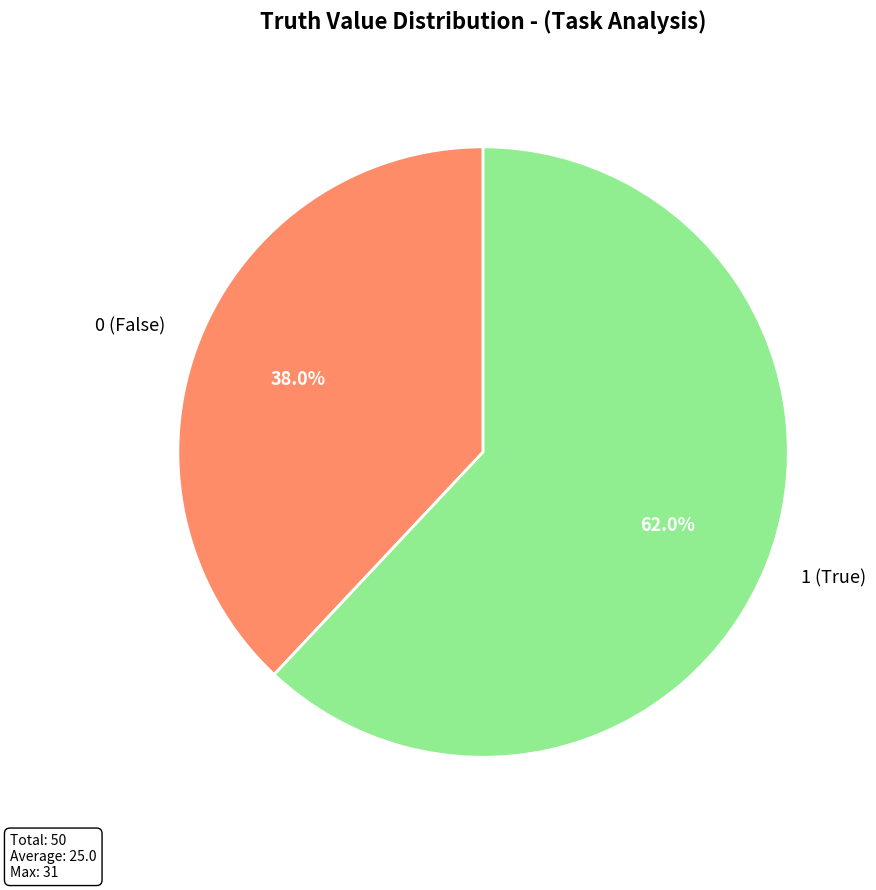

What percentage is the 1 slice, to the nearest percent?

62%